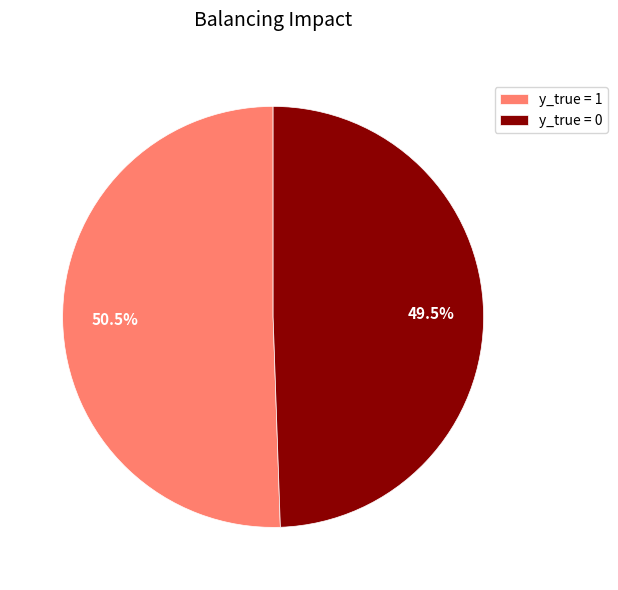

Which has a higher value, y_true = 0 or y_true = 1?

y_true = 1